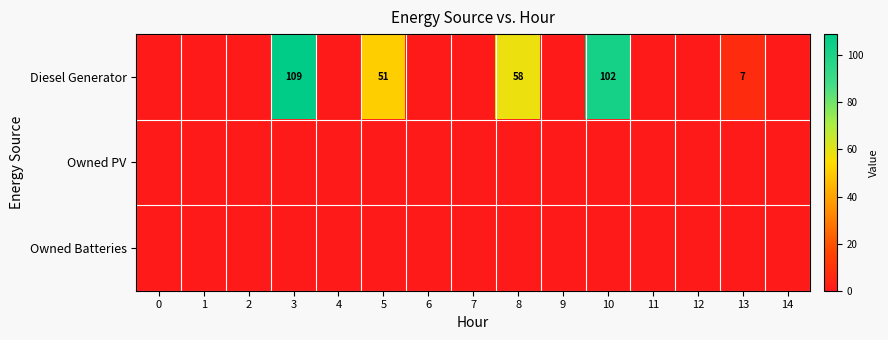

Is it true that Diesel Generator equals 51 at 5?

True